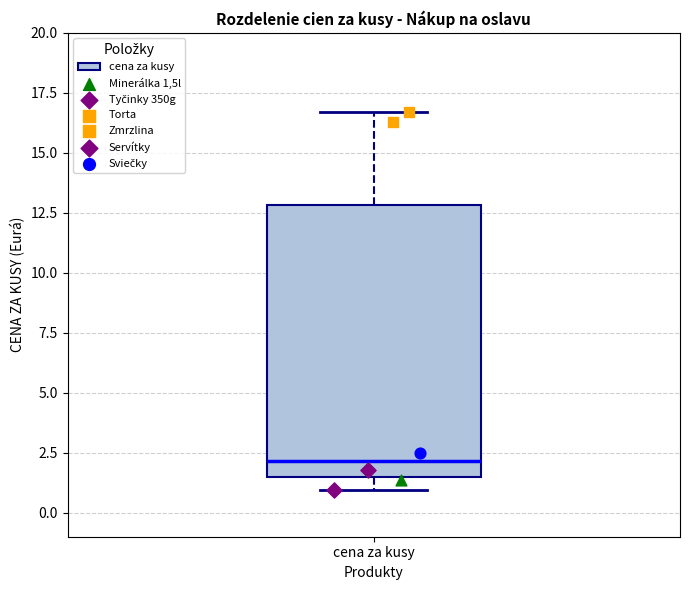

Where is the upper edge of the box for cena za kusy on the y-axis? The values are not printed on the chart, so give them approximately, as read against the axis.

13.0